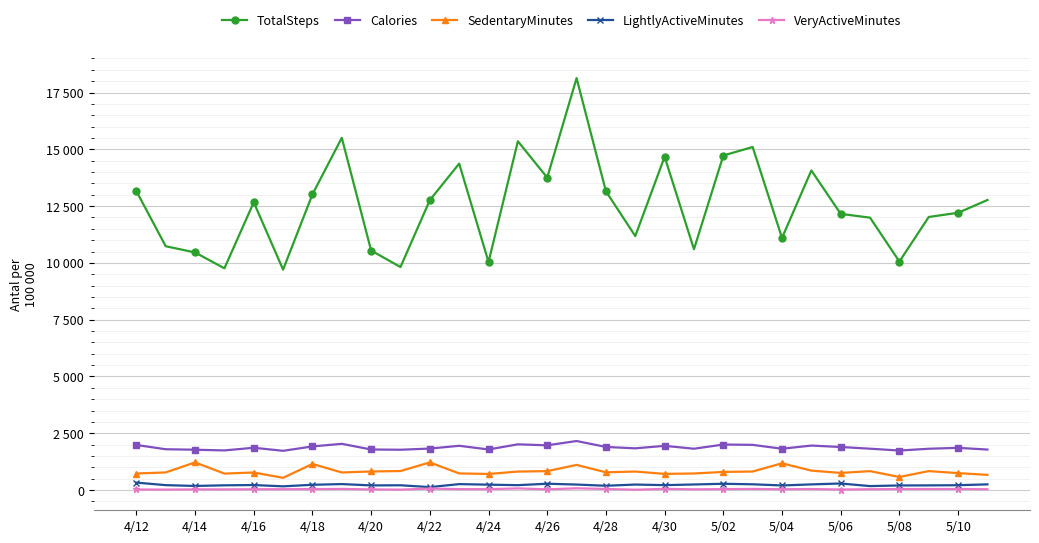

True or false: TotalSteps and LightlyActiveMinutes cross at least once.

False